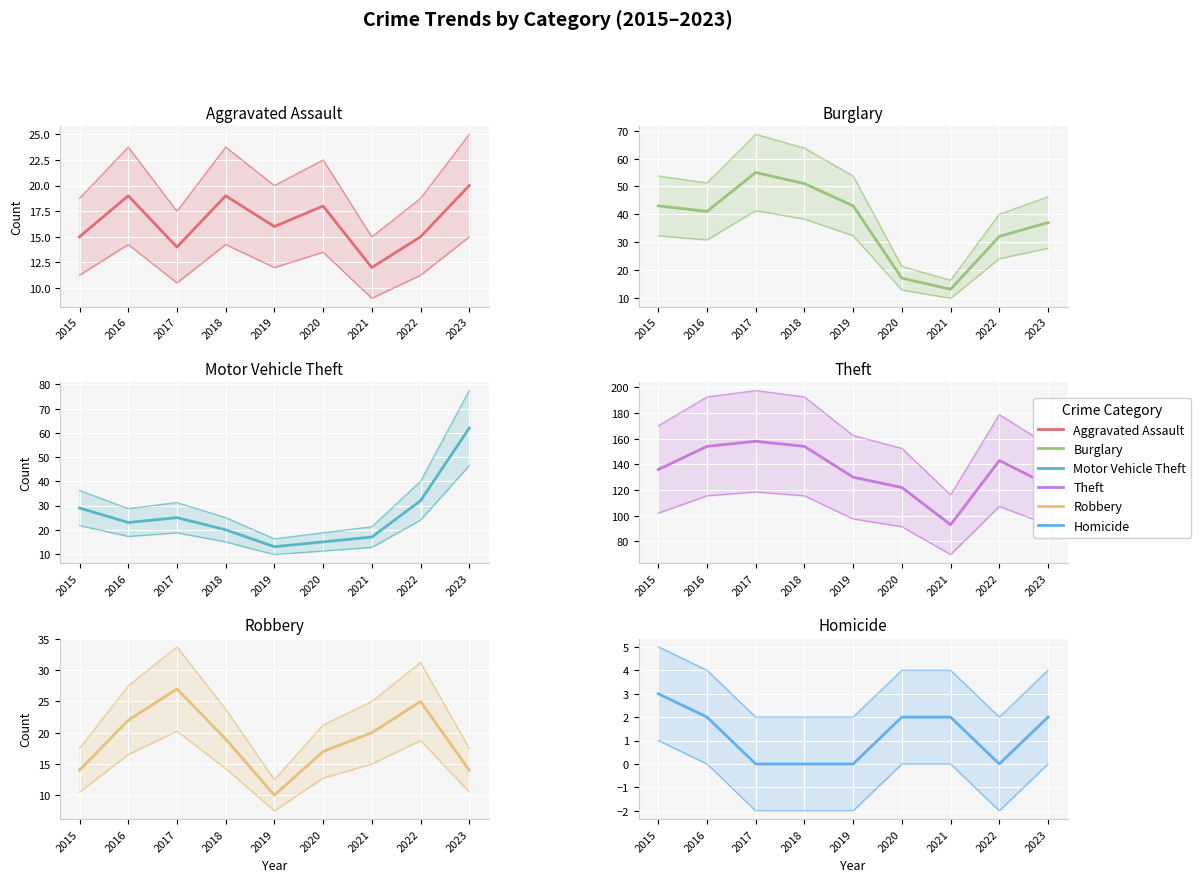

What is the value of the Robbery point at the 2nd from the left?

22